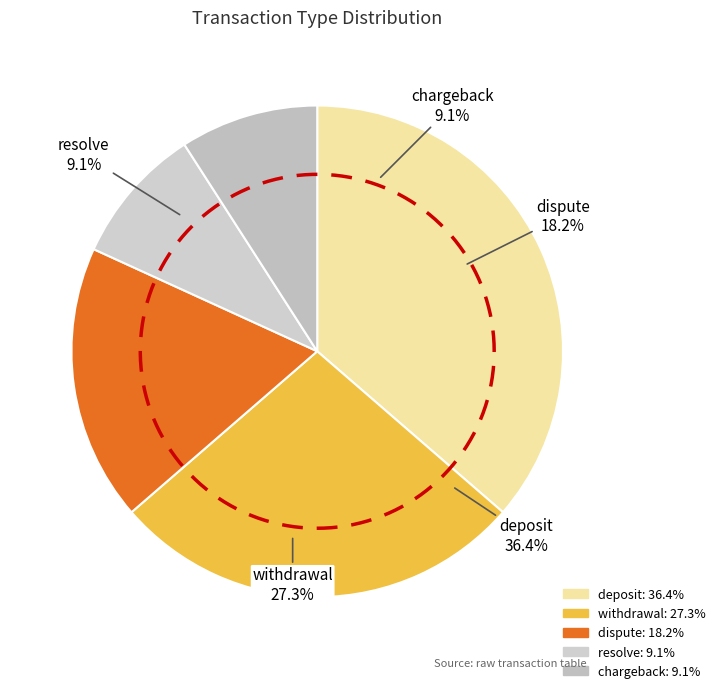

Is it true that resolve is 1% of the pie?

False